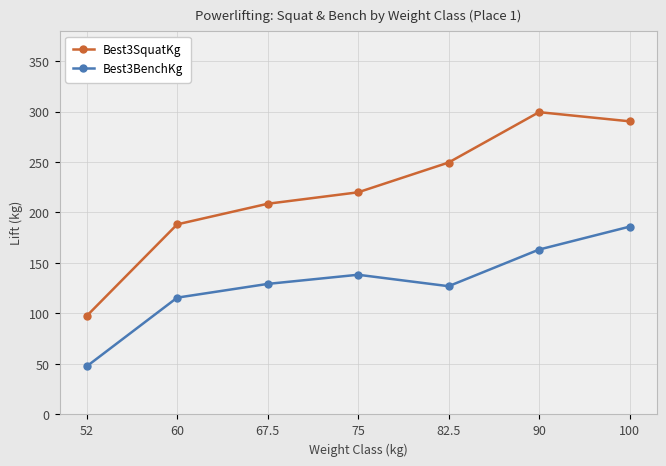

Which series has the largest total across all categories?

Best3SquatKg